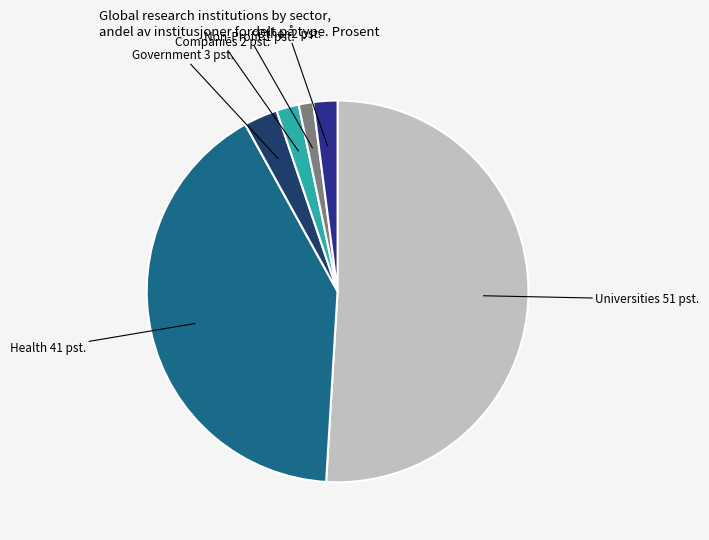

Is there a majority slice in this chart?

Yes